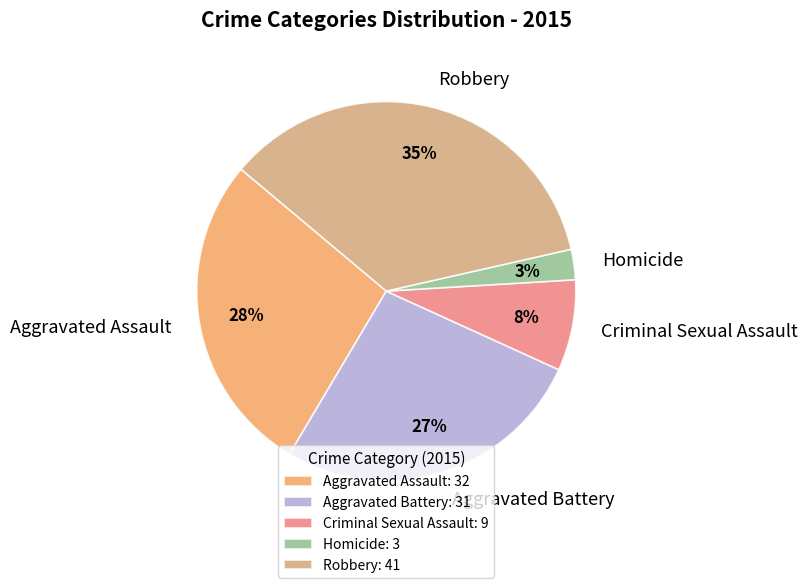

Is Criminal Sexual Assault the majority of the pie?

No